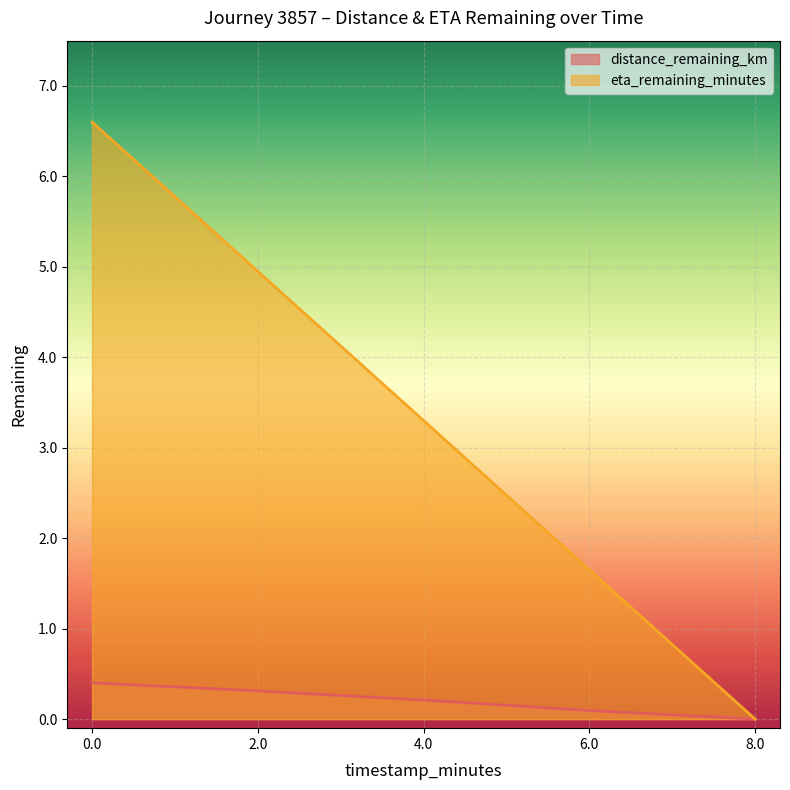

What is the label of the 2nd point from the left?

2.0